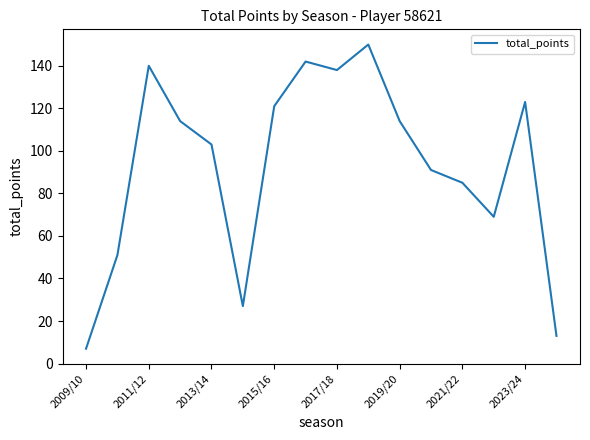

What is the sum of all values?

1488